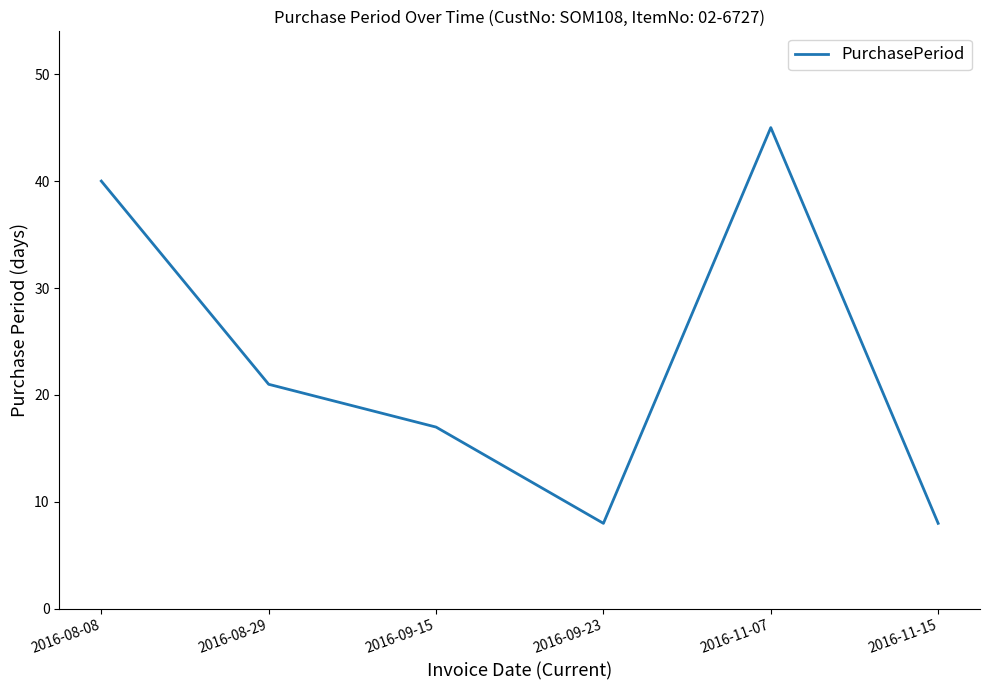

At which category does the data reach its first local peak?

2016-11-07